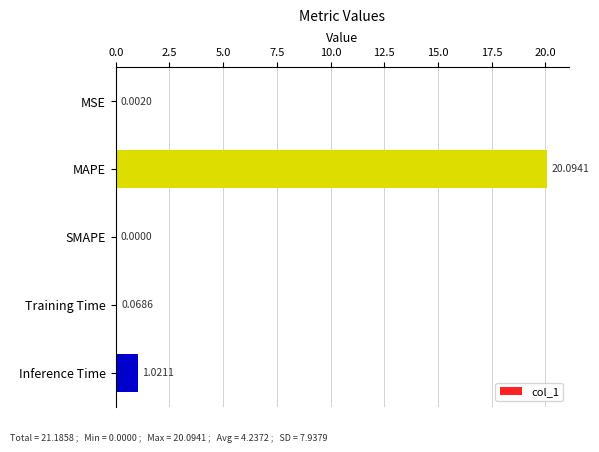

Where is the data nearest to the value 10?

Inference Time